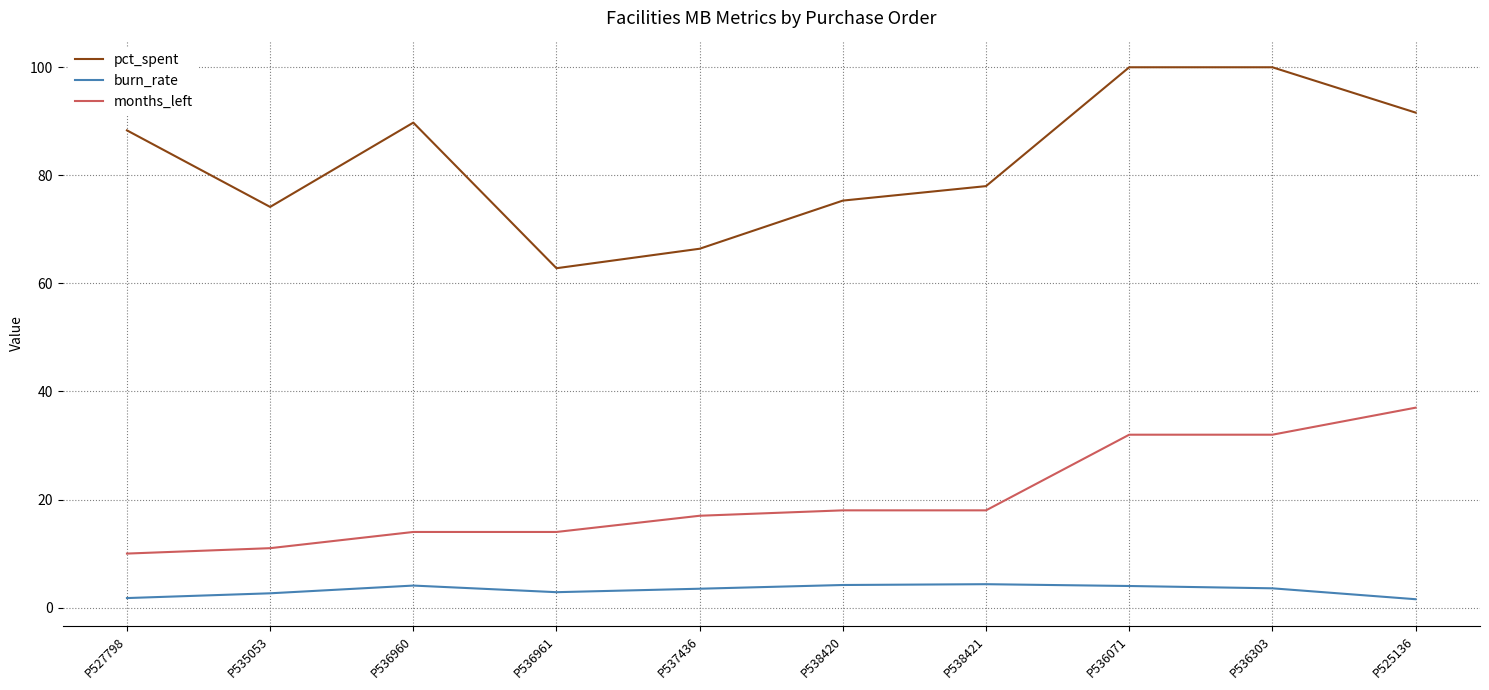

Where does the pct_spent series first go above 88?

P527798